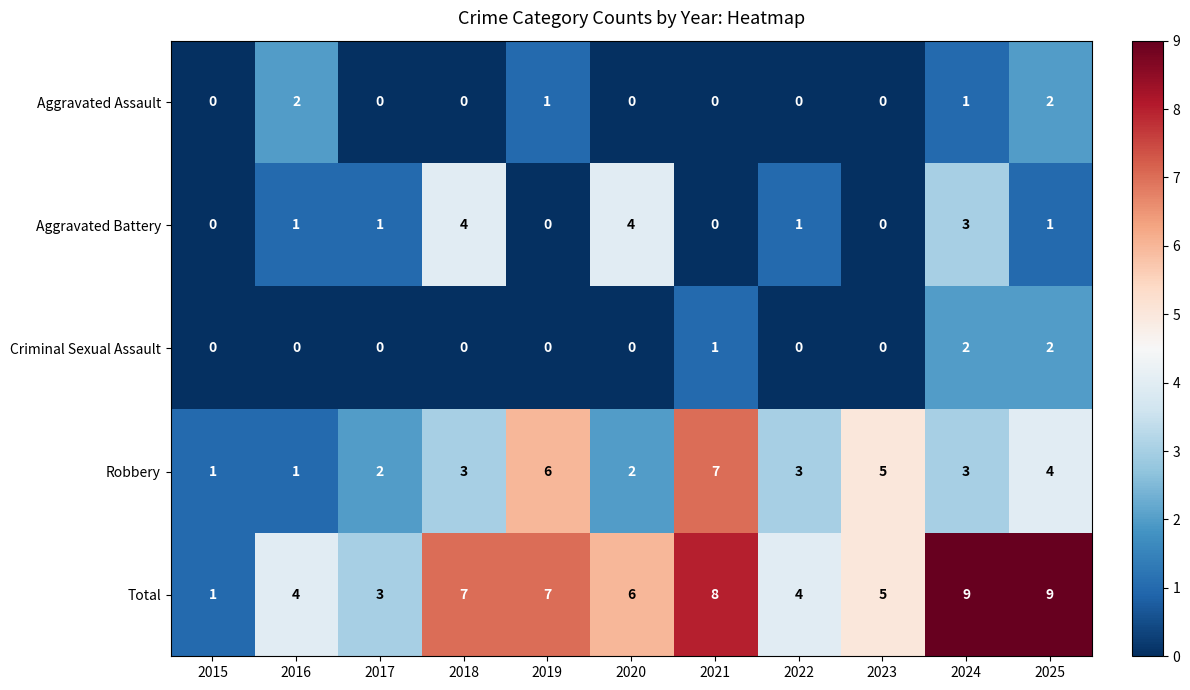

What is the difference between the second highest and minimum values in the Aggravated Battery series?

4